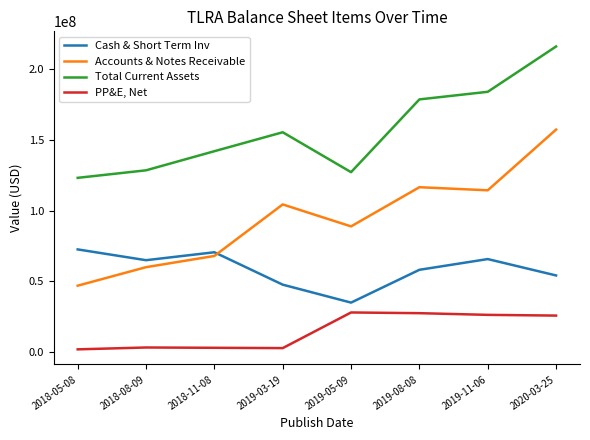

Which series has the largest range (max minus min)?

Accounts & Notes Receivable